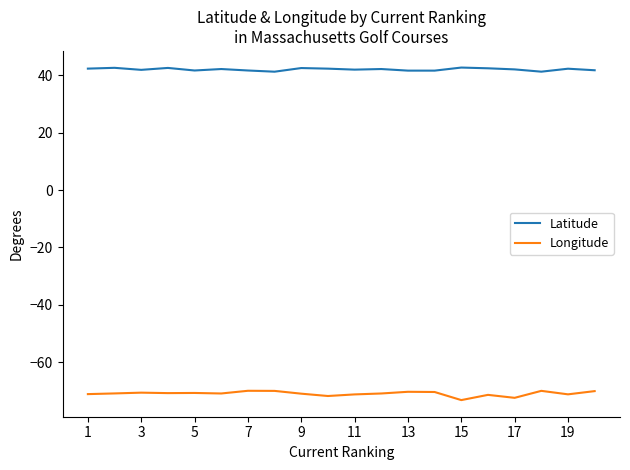

What is the highest value of the Latitude series?

42.7